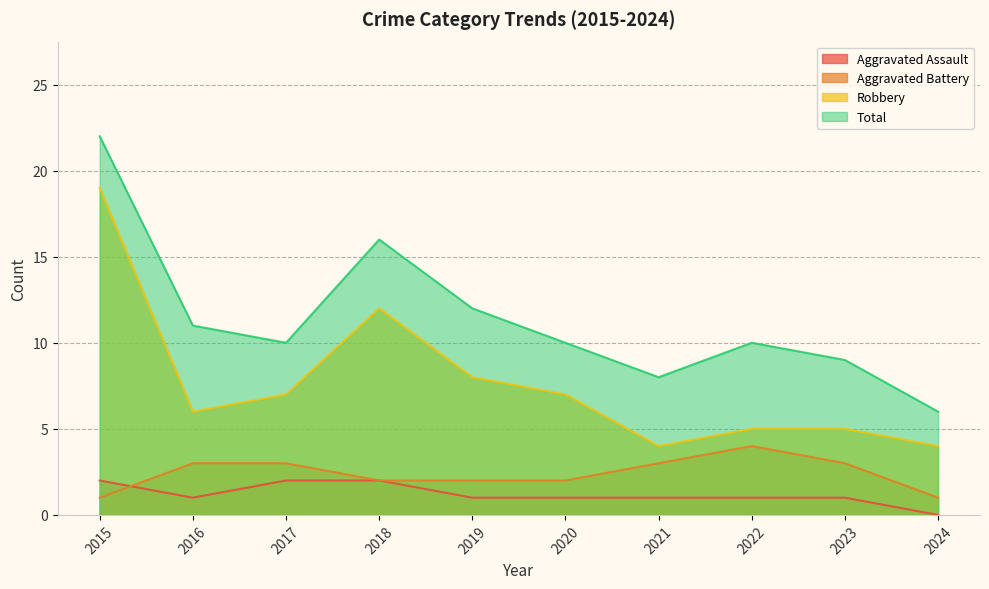

The value of Robbery at 2018 is 12. True or false?

True